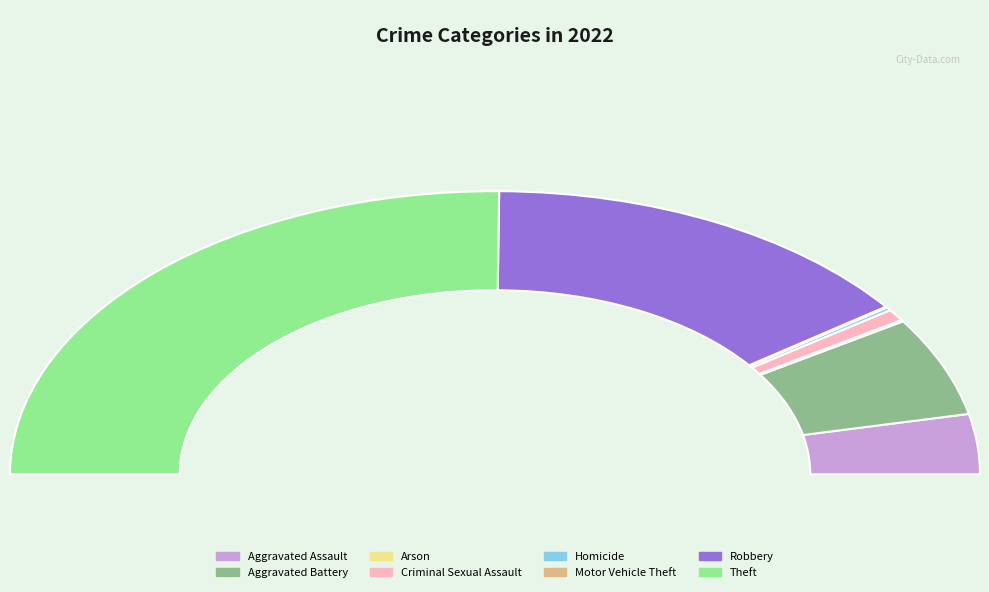

Which slice is the largest?

Theft